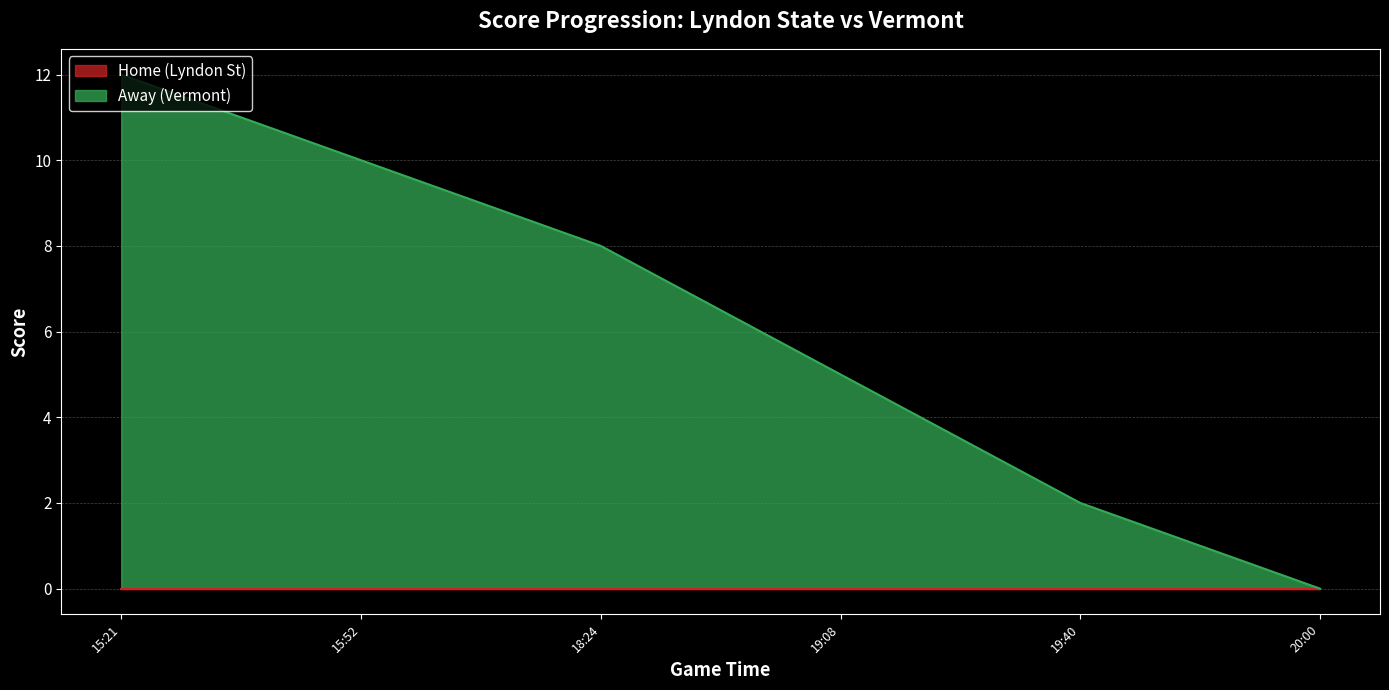

What is the maximum value shown in the chart?

12